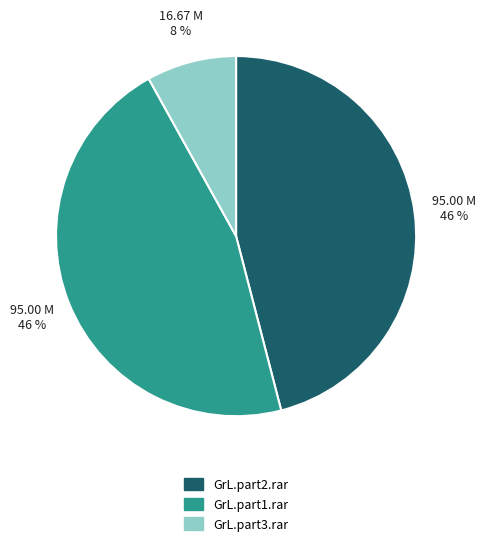

To the nearest percent, what is the combined percentage of GrL.part2.rar and GrL.part1.rar?

92%